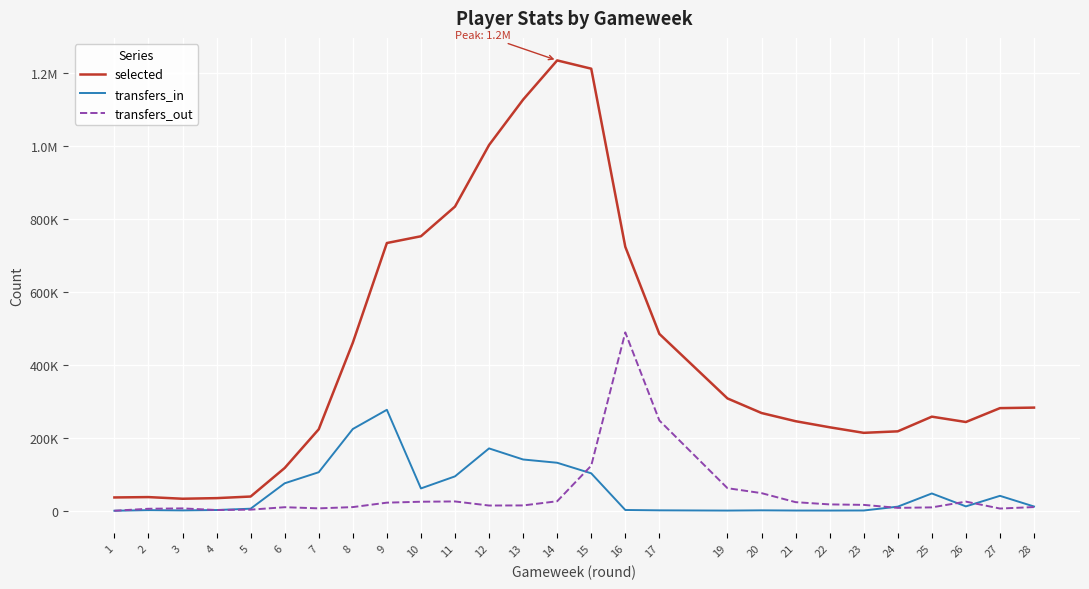

Is this an area chart (filled region under the line)?

No